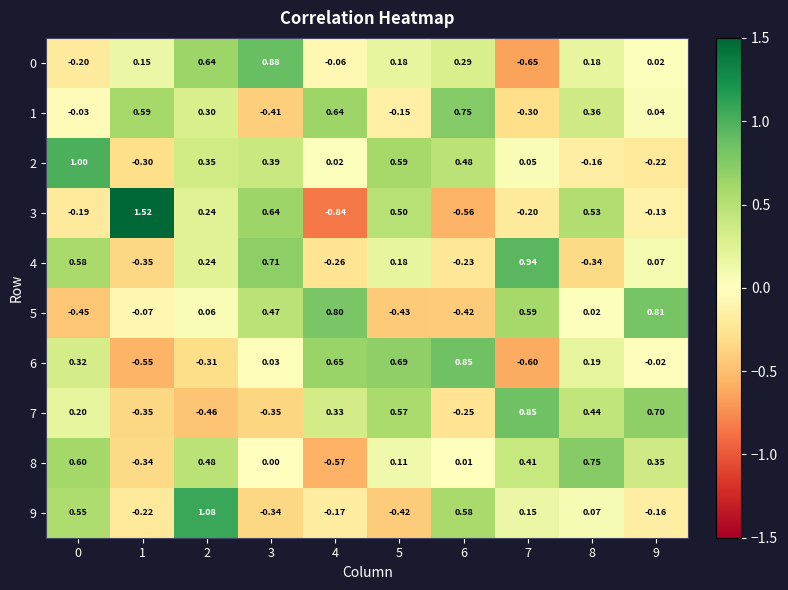

Is the value of 4 at 5 greater than the value of 0 at 3?

No